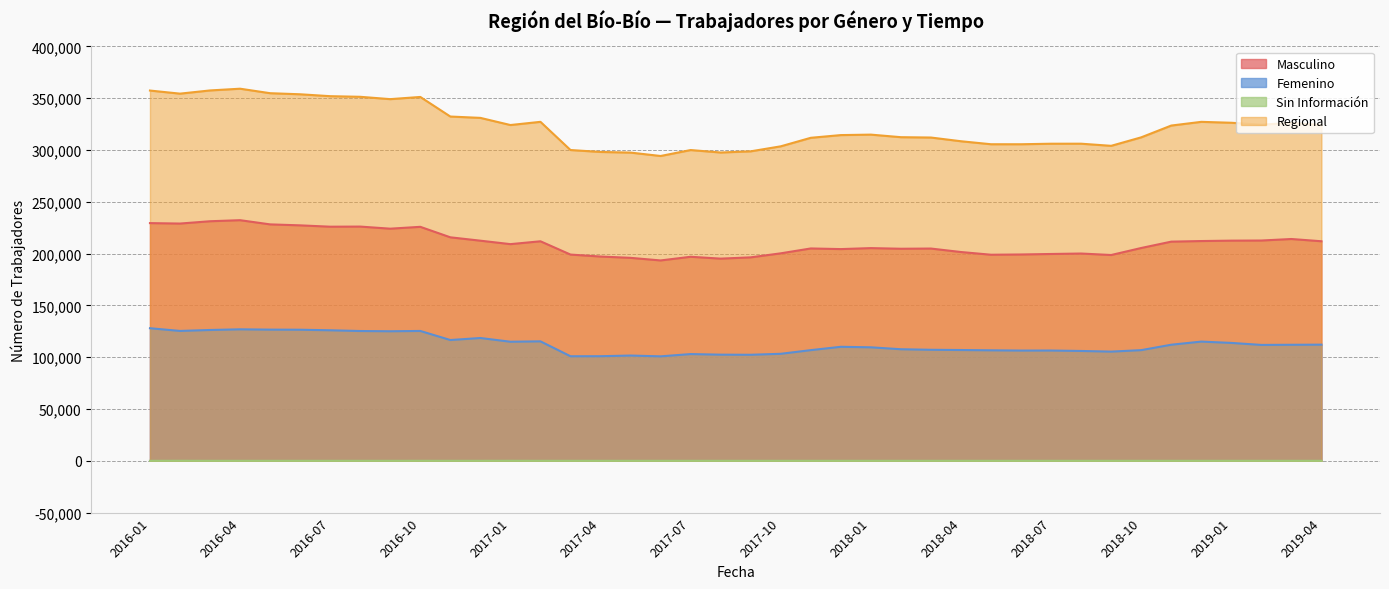

What is the difference between the second highest and second lowest values in the Regional series?

60000